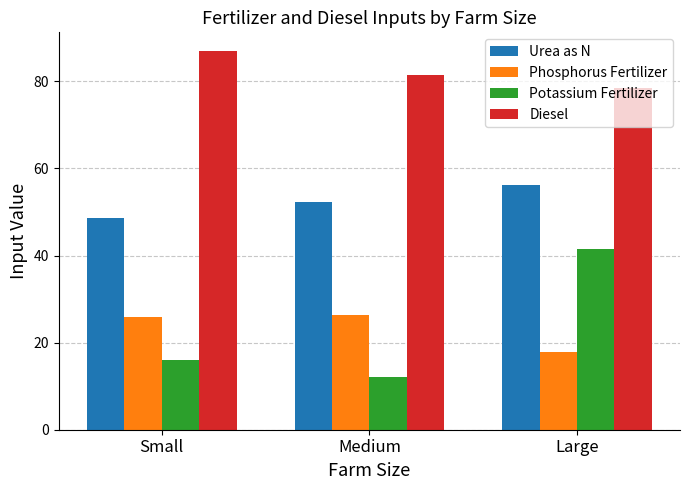

Which category has the lowest value across all series?

Medium